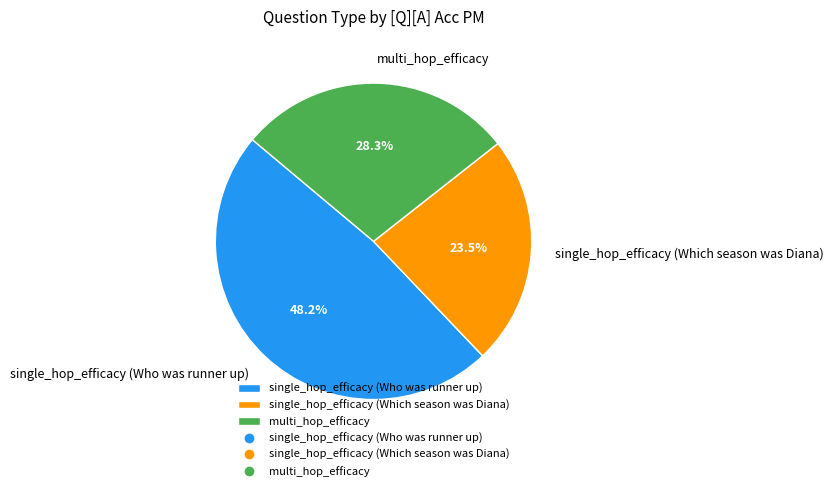

The multi_hop_efficacy slice represents 28% of the pie. True or false?

True